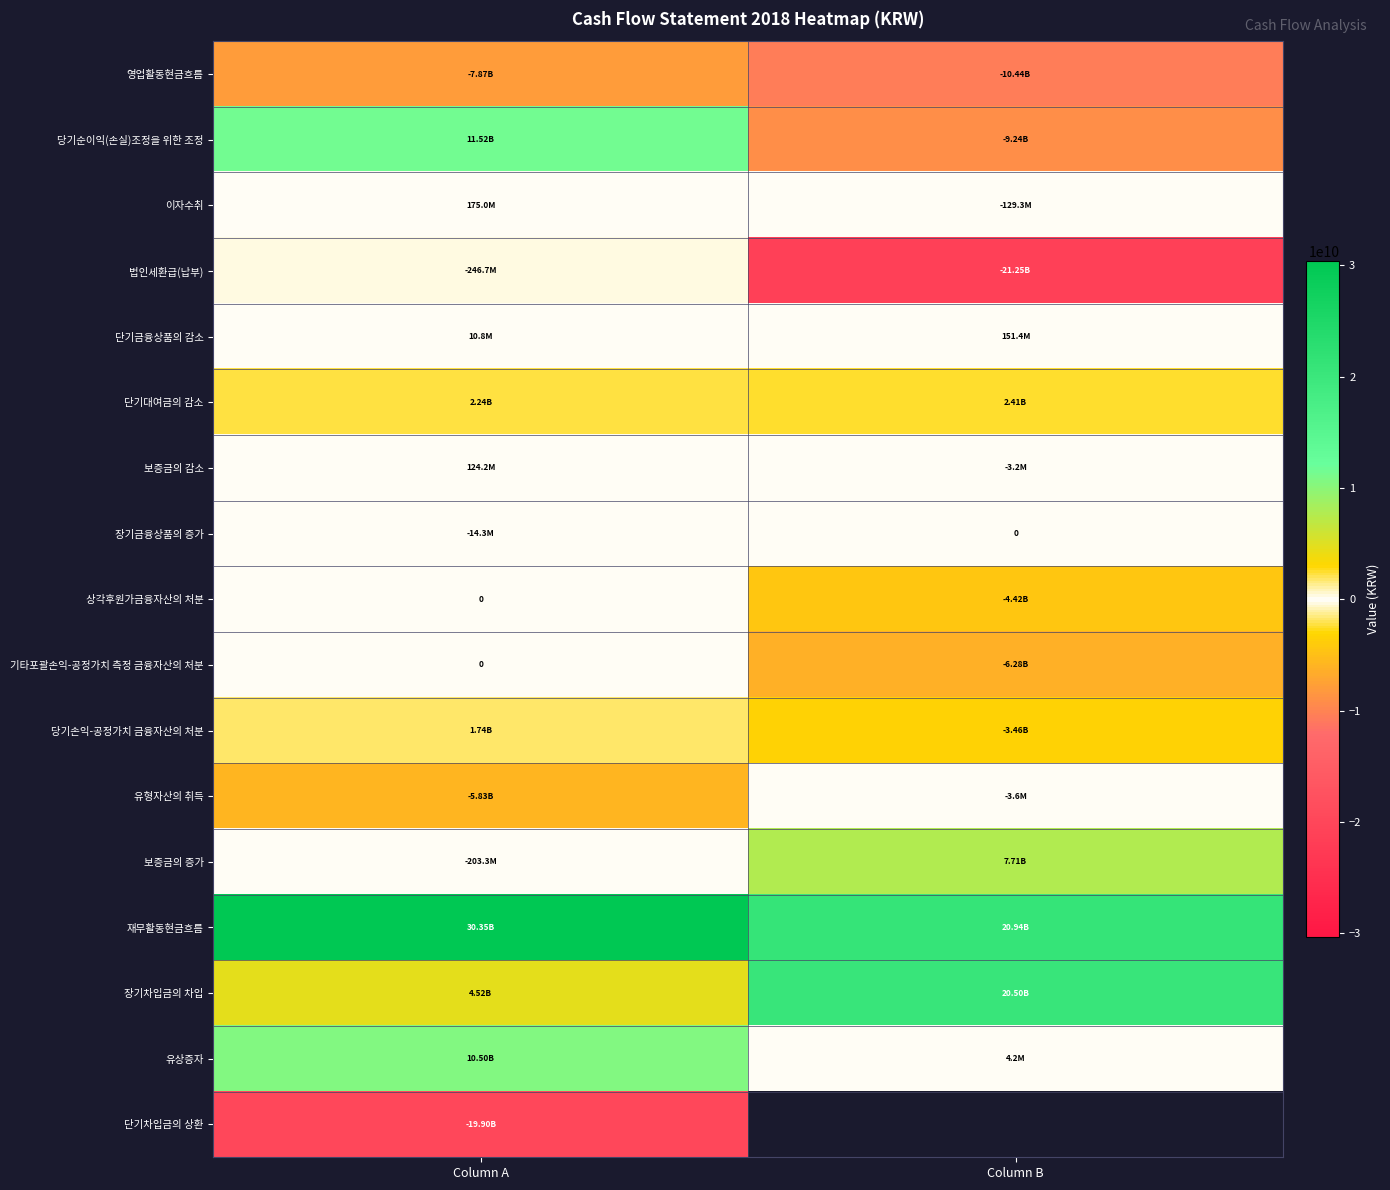

The value of 당기순이익(손실)조정을 위한 조정 at Column A is 19817666921.8. True or false?

False